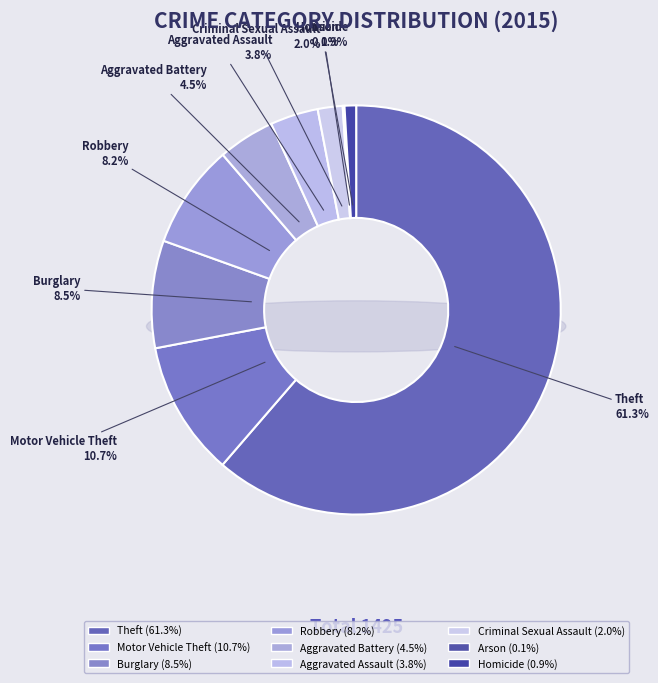

To the nearest percent, what is the combined percentage of Burglary and Motor Vehicle Theft?

19%